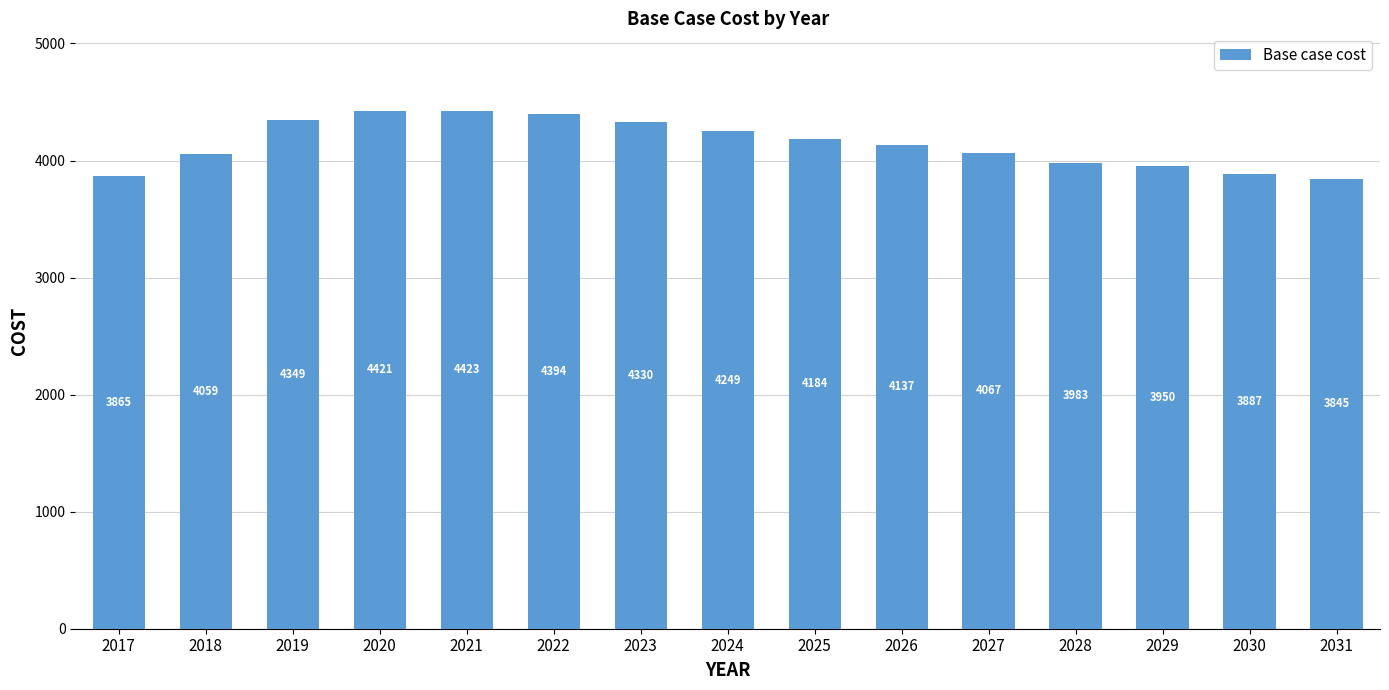

What is the smallest value displayed?

3844.6